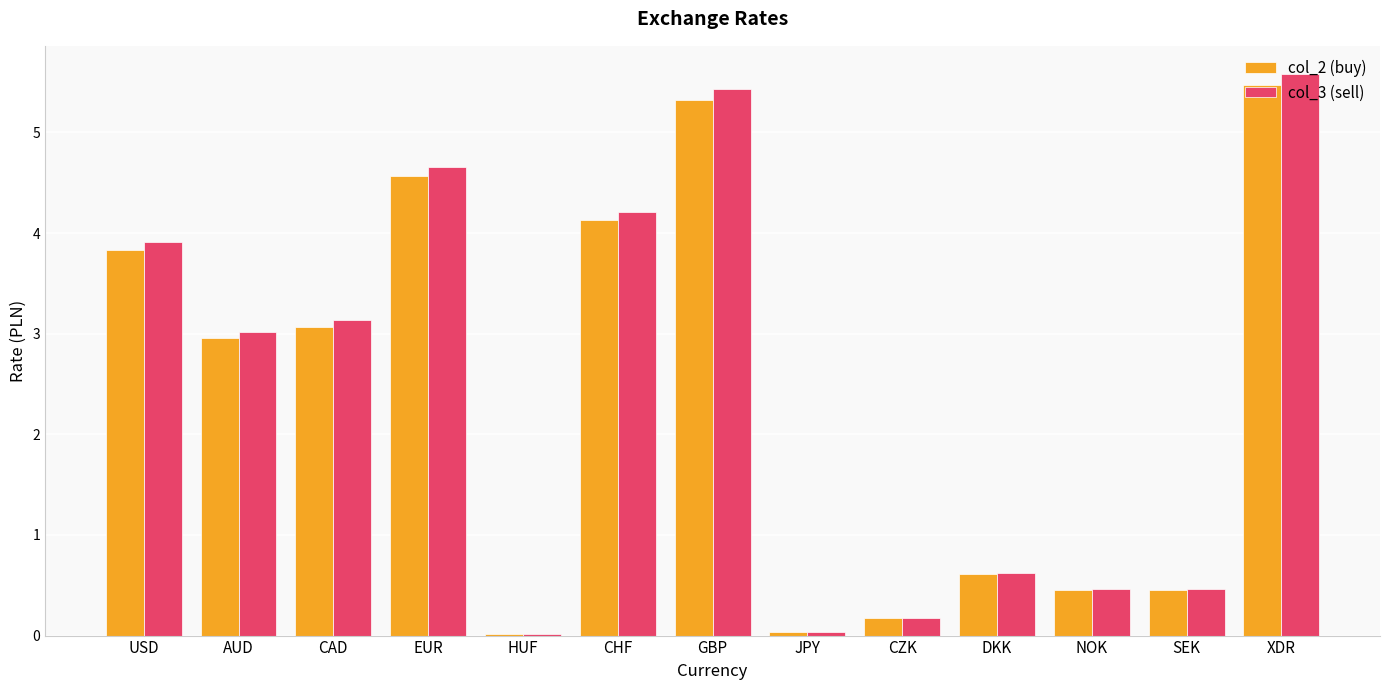

Which series has the widest spread of values?

col_3 (sell)